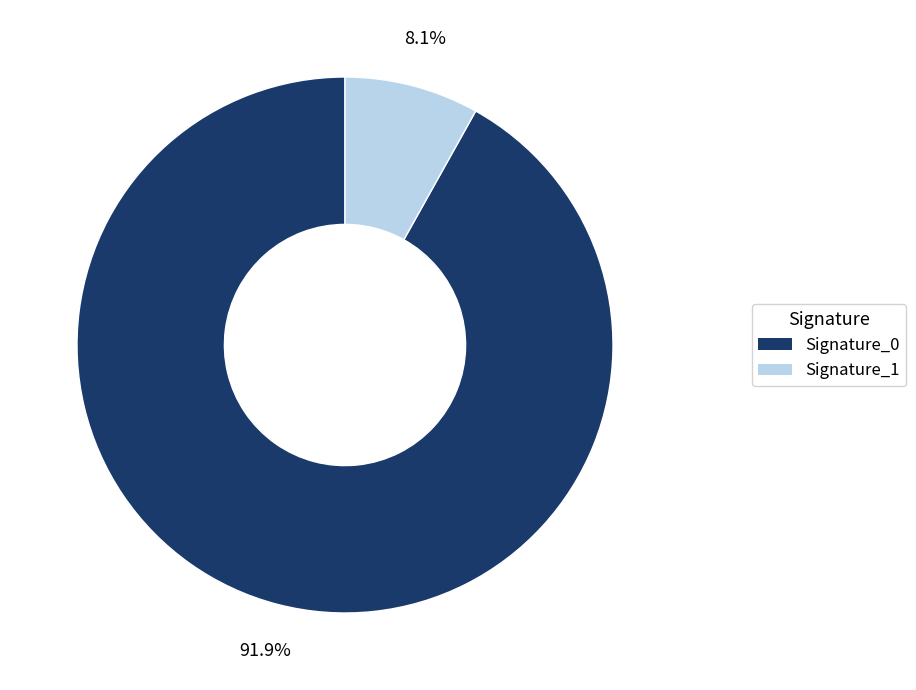

Does any single category account for the majority?

Yes